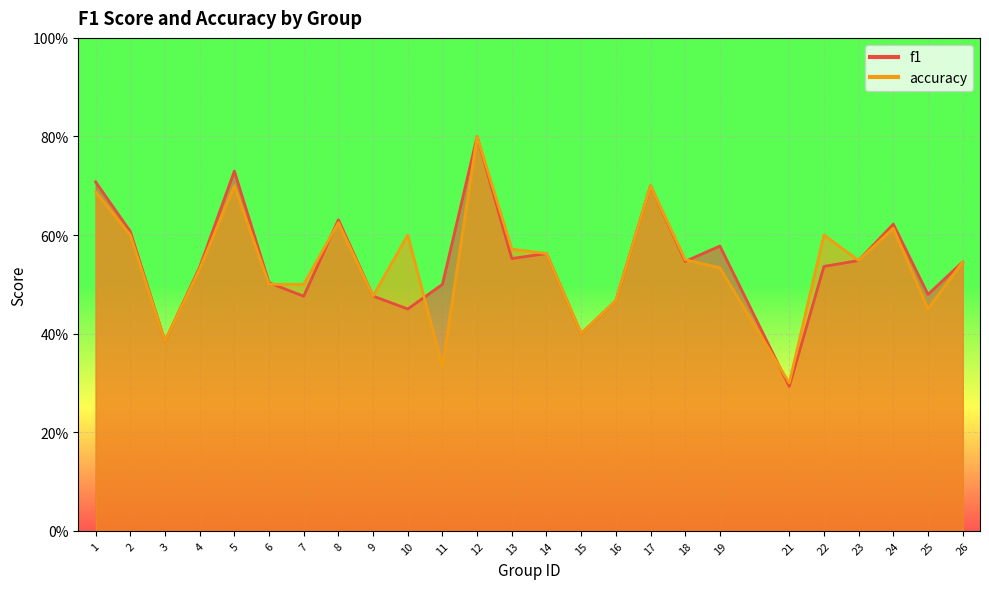

At how many categories does at least one series exceed 0?

25